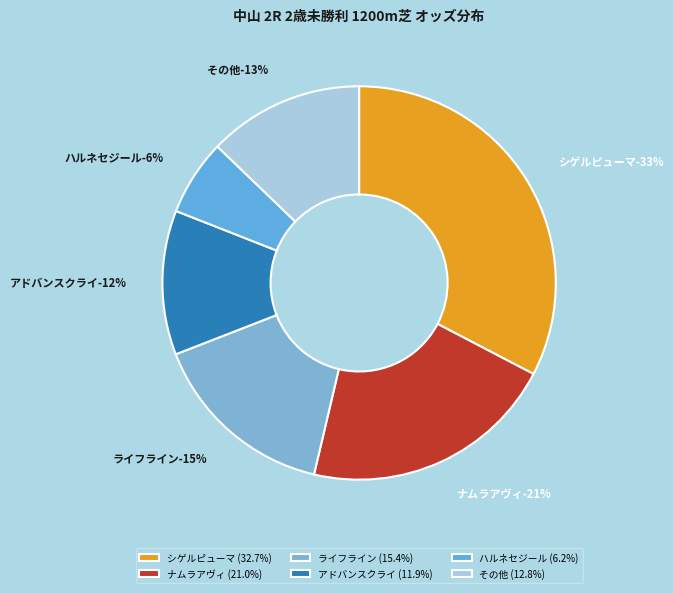

True or false: ガッテンパートナー accounts for 12% of the total.

False